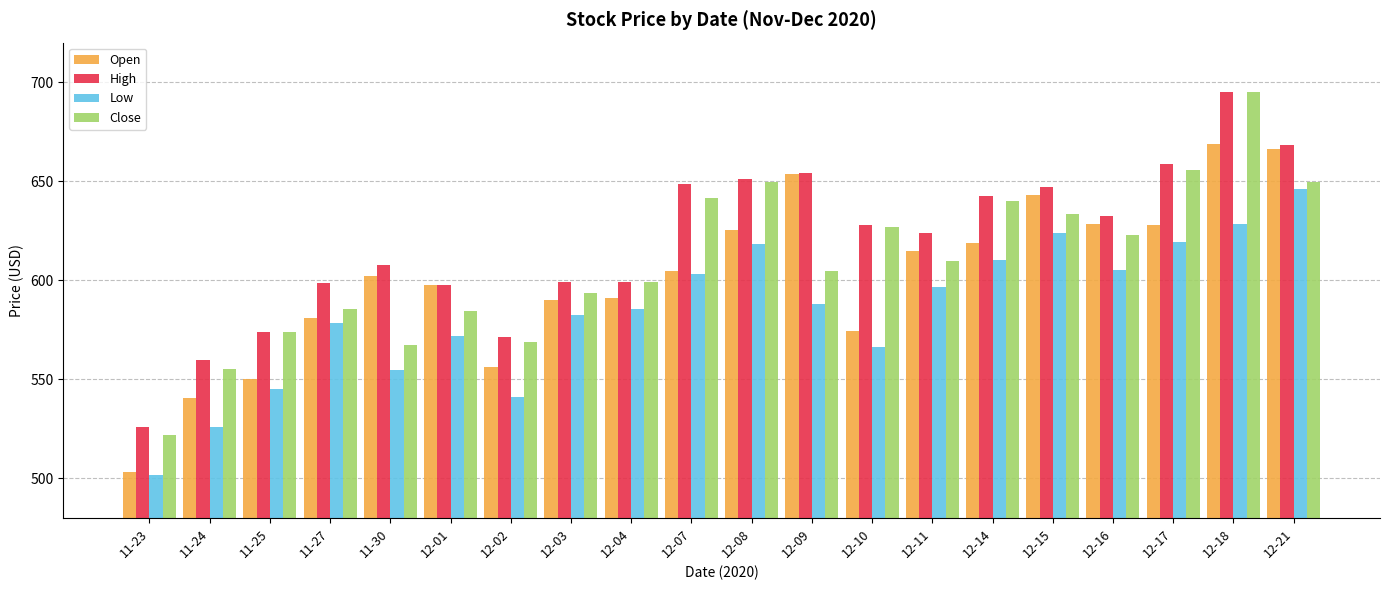

Between 11-30 and 12-10, which series saw the biggest shift?

Close